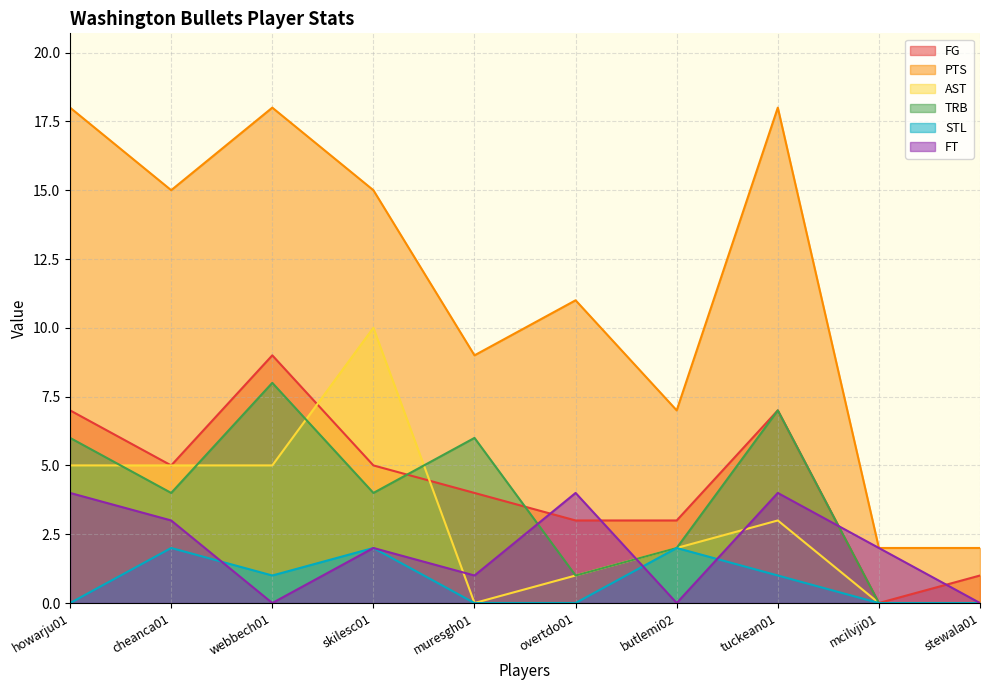

Count the STL values in the range 0 to 2.

10